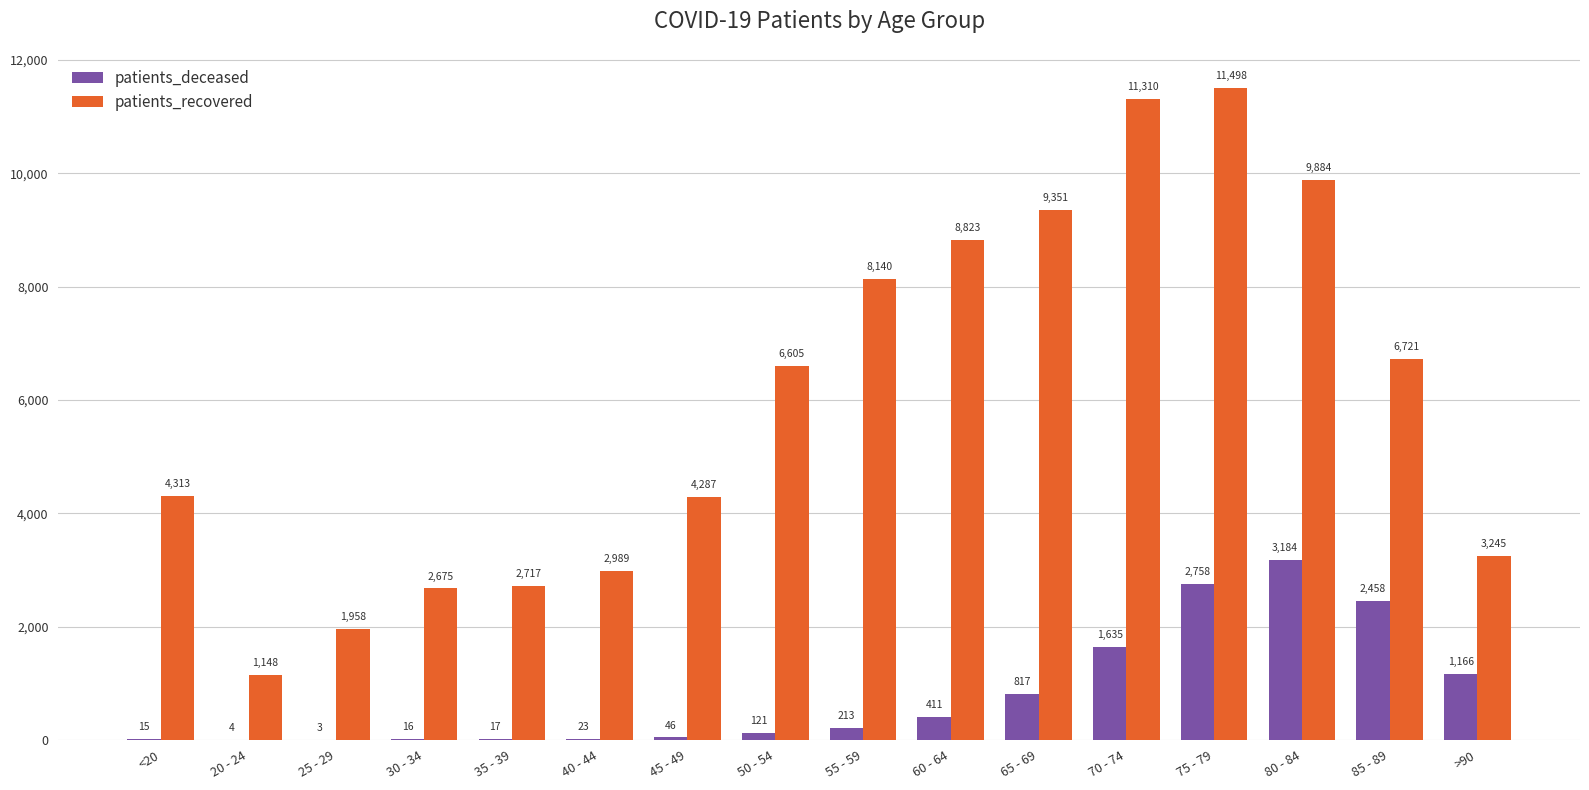

Which category has the highest value in the patients_recovered series?

75 - 79